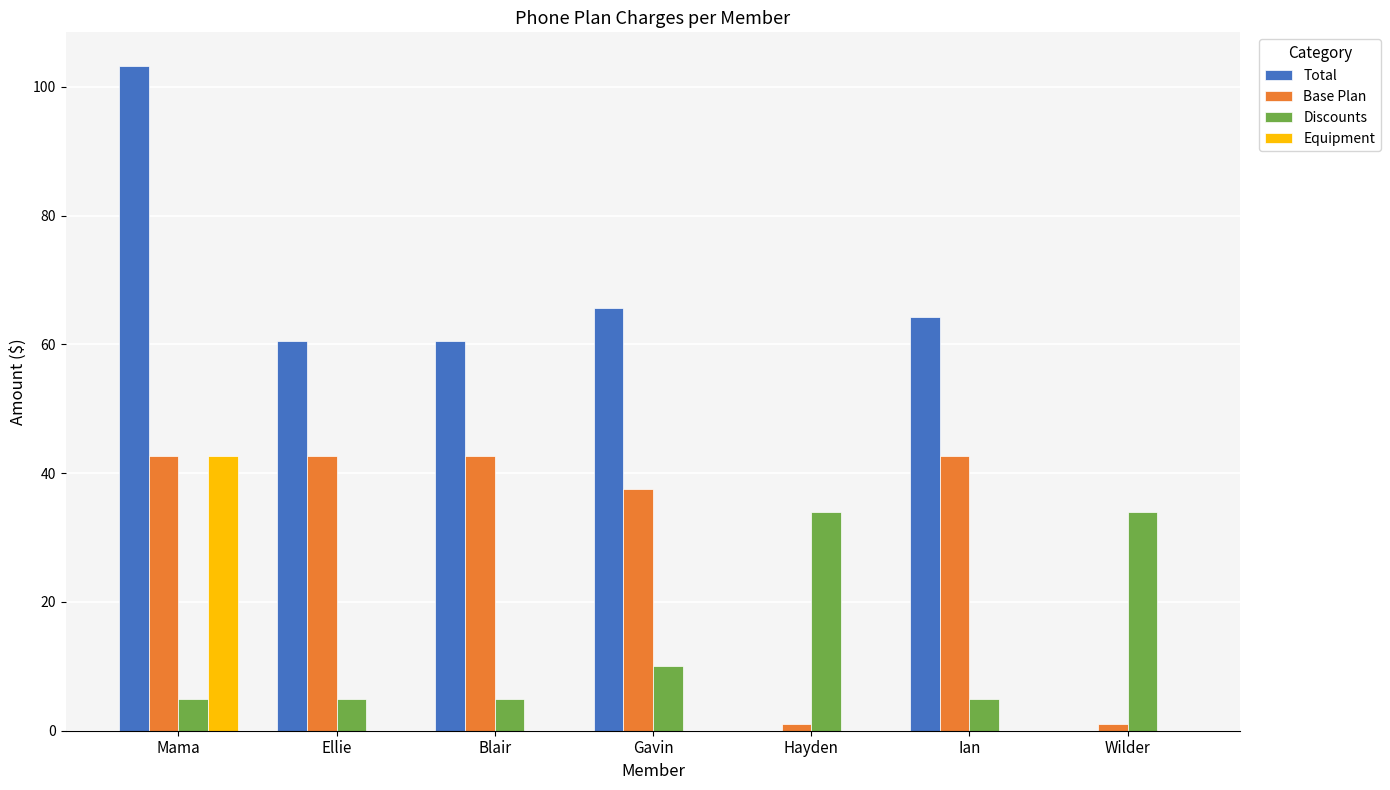

Is the value of Base Plan at Gavin greater than the value of Discounts at Wilder?

Yes